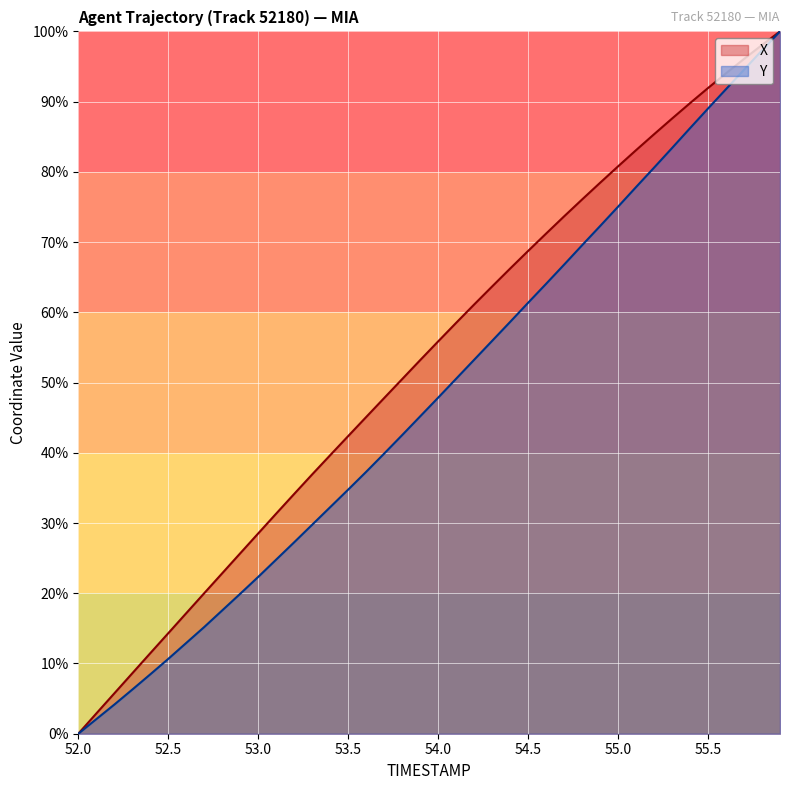

True or false: Y has a value of 8.6 at 52.3.

False